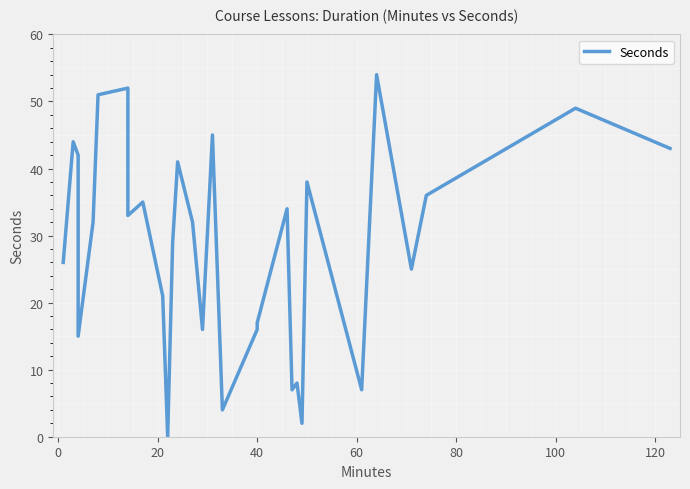

Is it true that the value at 15 is 74?

False